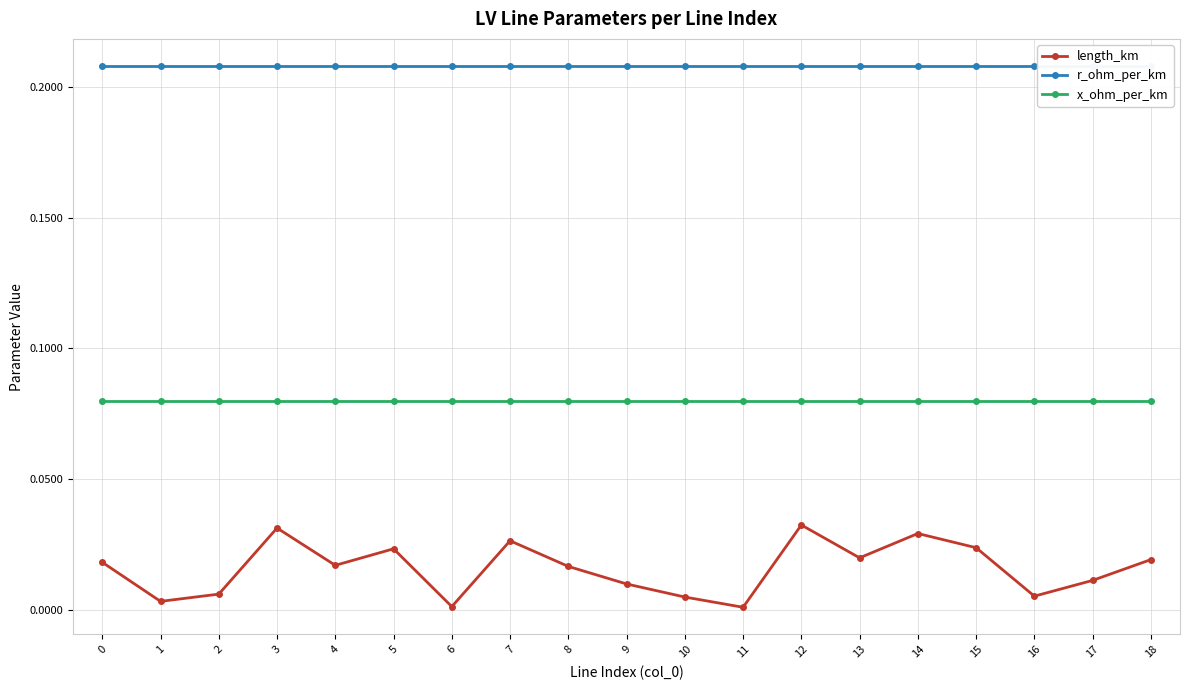

What is the total value across all series at 10?

0.3